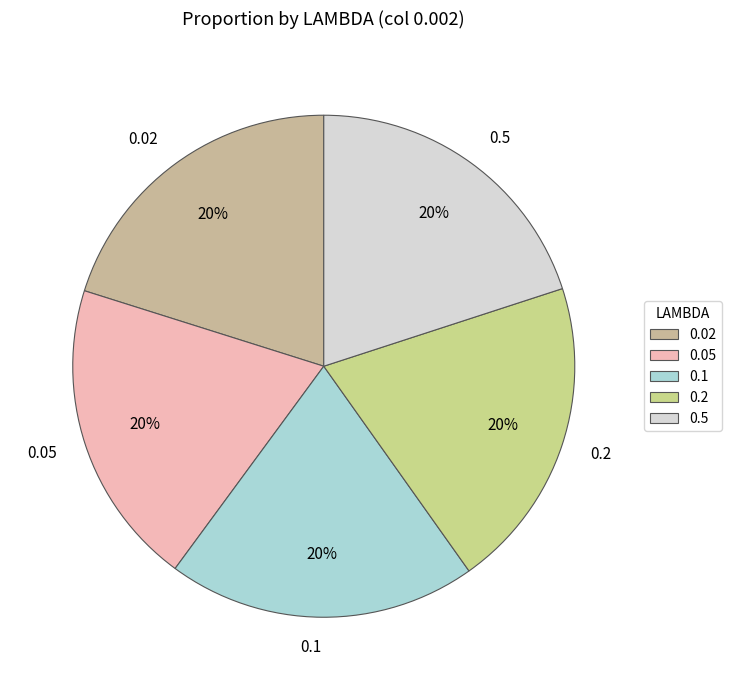

To the nearest percent, what is the average slice percentage?

20%